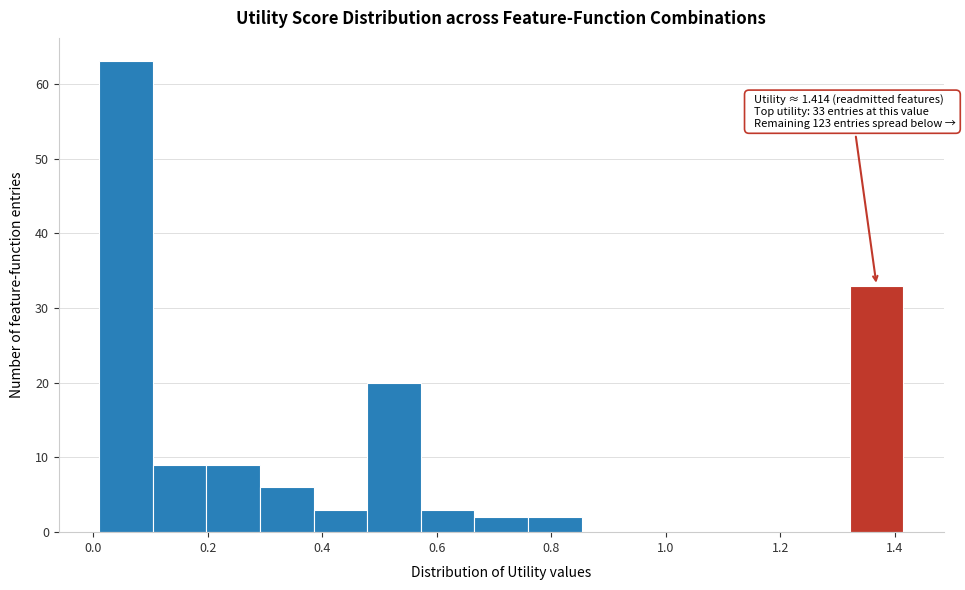

Which range on the x-axis has the tallest bar?

0.02 to 0.10